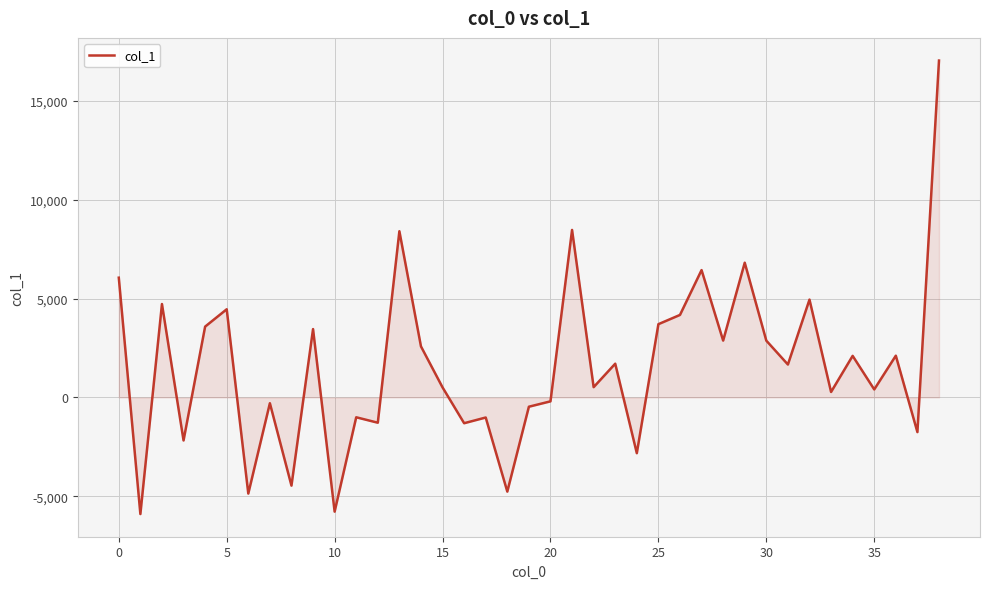

What is the difference between the maximum and minimum values?

22931.6